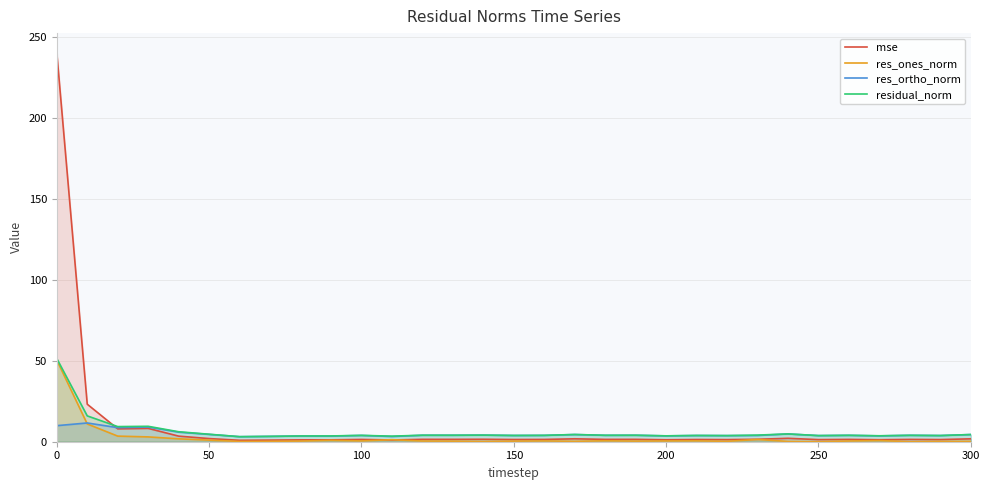

What is the maximum value for res_ones_norm?

50.5